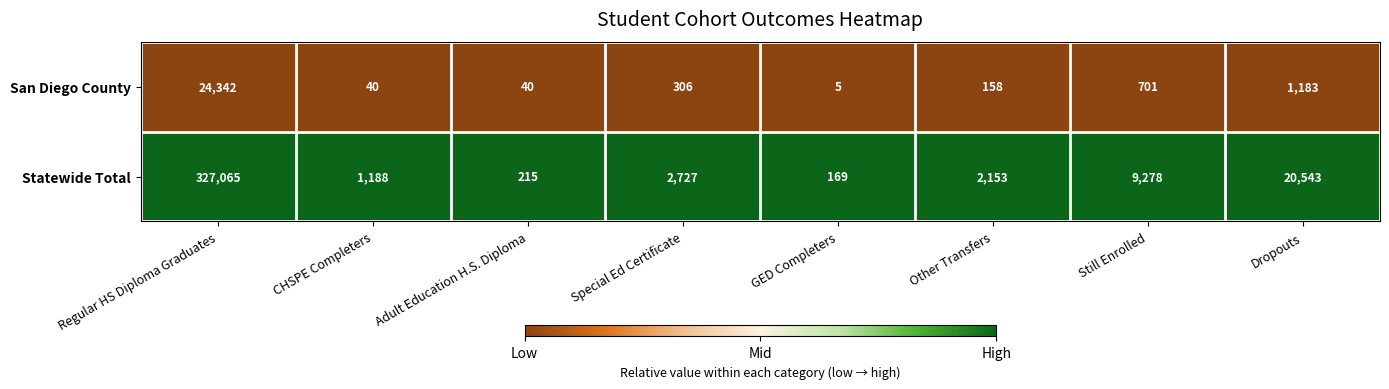

At Special Ed Certificate, list the series in order from largest to smallest.

Statewide Total, San Diego County